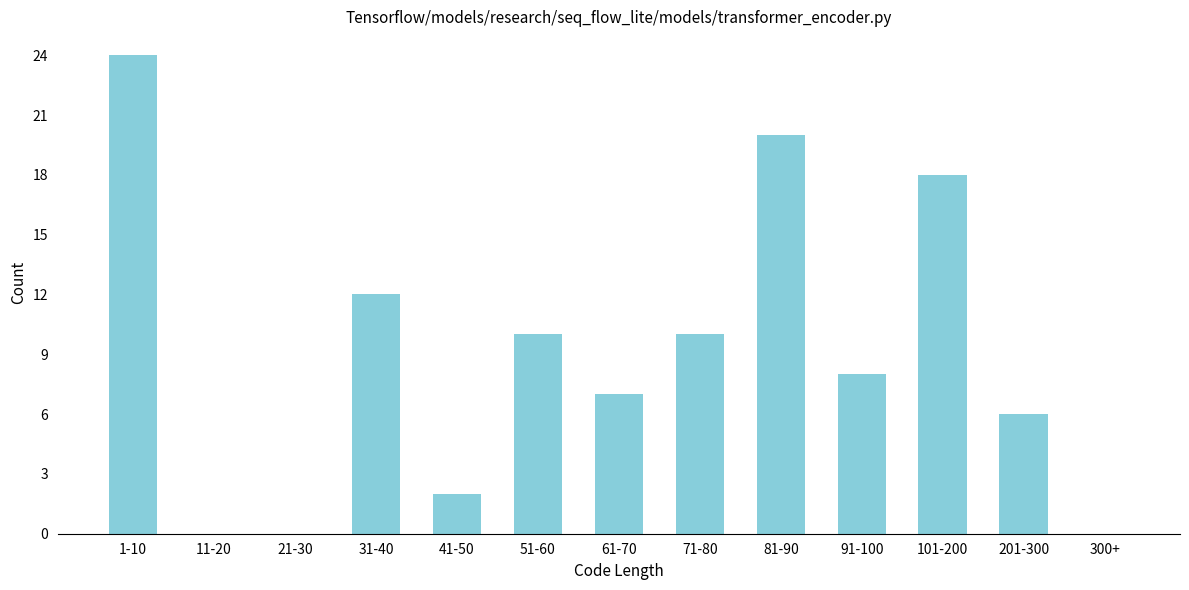

Reading right to left, what are all the values shown in this chart?

300+=0	201-300=6	101-200=18	91-100=8	81-90=20	71-80=10	61-70=7	51-60=10	41-50=2	31-40=12	21-30=0	11-20=0	1-10=24